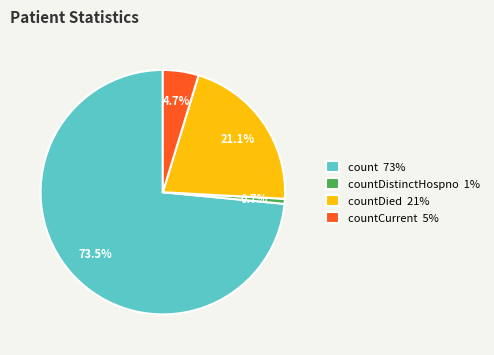

What is the ratio of the value at countDied 21% to the value at count 73%?

0.3